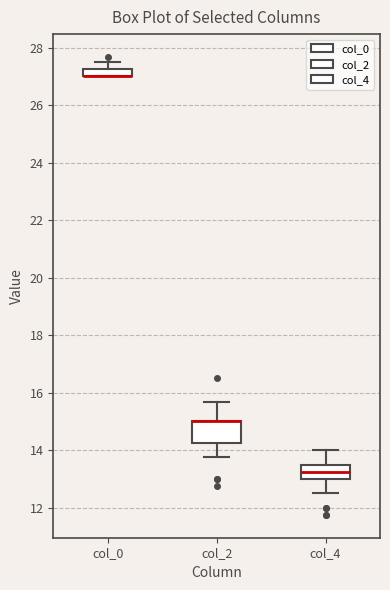

Where is the upper edge of the box for col_4 on the y-axis? The values are not printed on the chart, so give them approximately, as read against the axis.

13.6